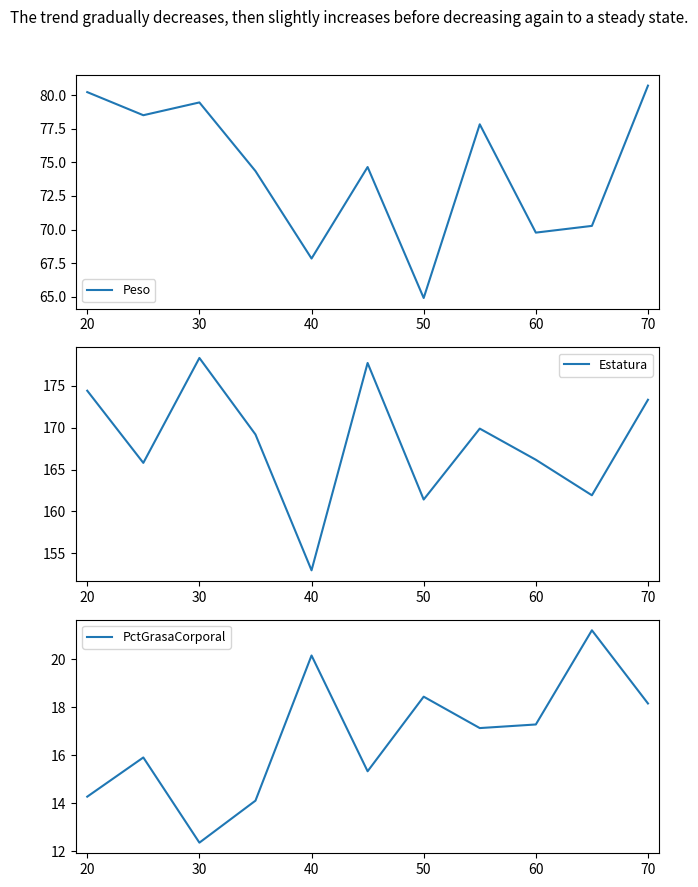

At which label does Peso first exceed 74?

20